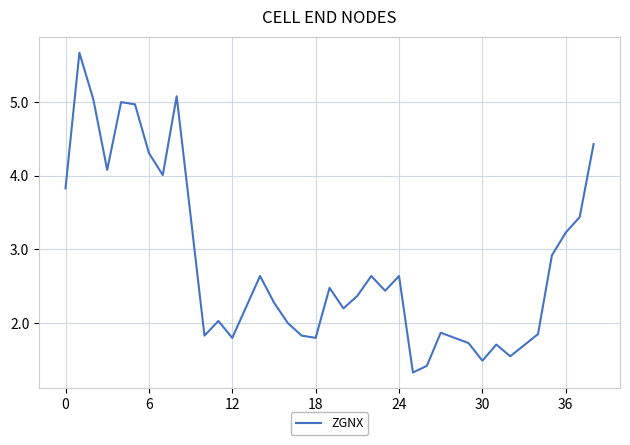

What is the maximum value shown in the chart?

5.7